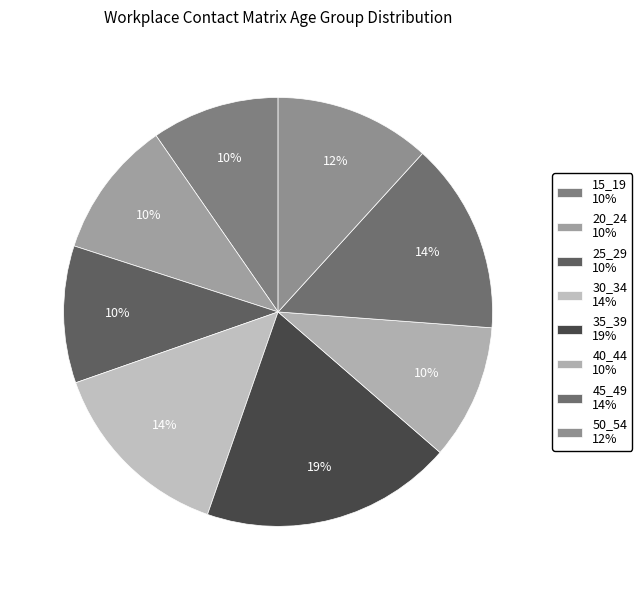

How many slices are in this pie chart?

8